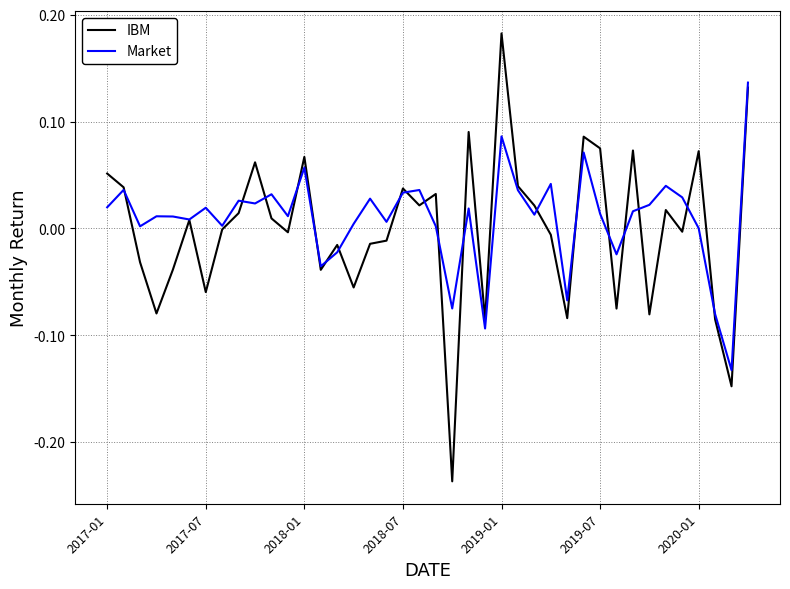

Which series has the widest spread of values?

IBM